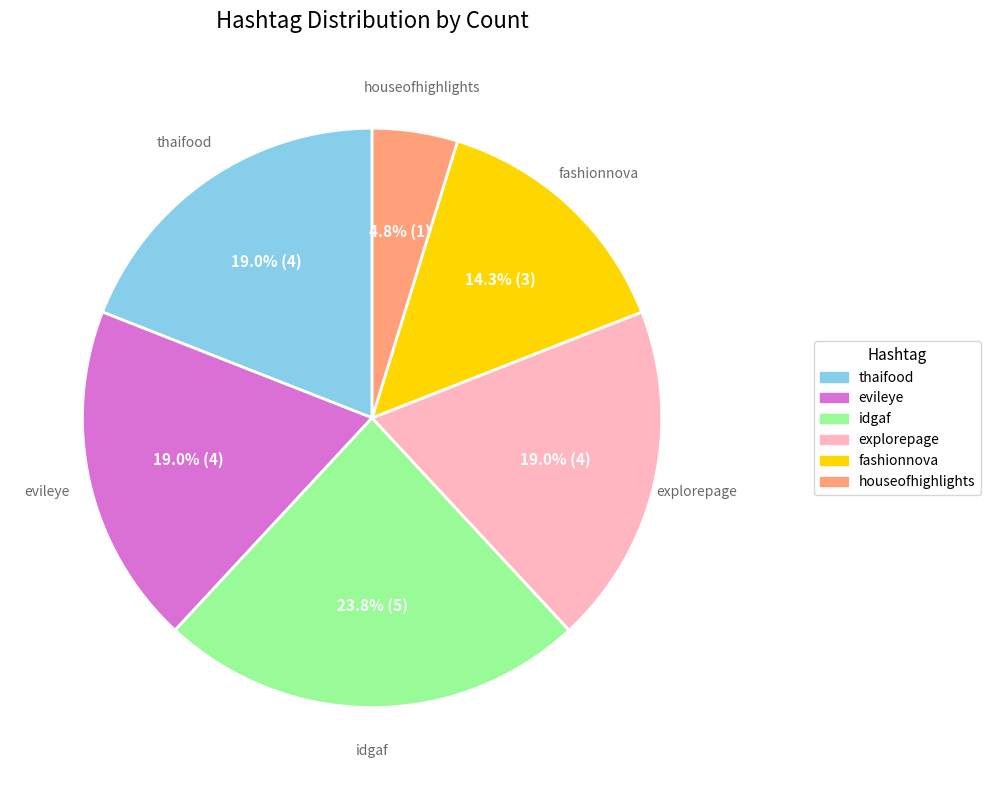

Which has a higher value, fashionnova or houseofhighlights?

fashionnova